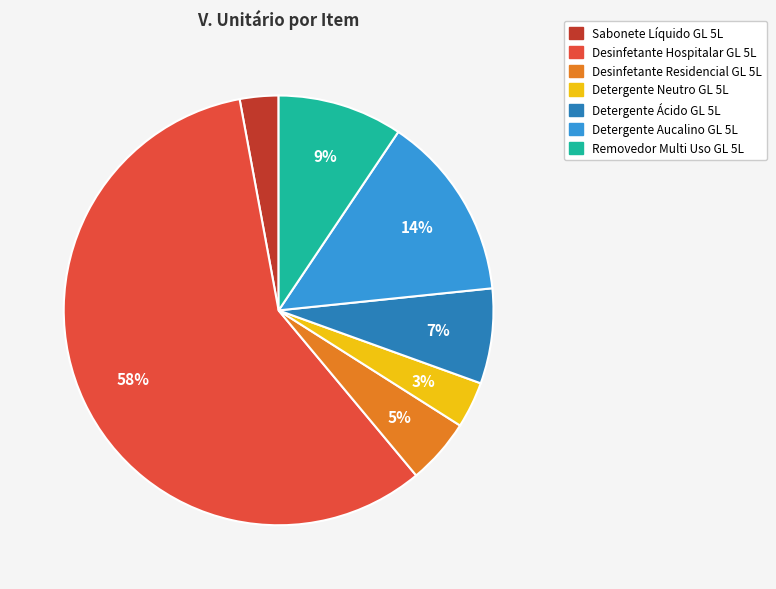

Is there any slice that represents more than half of the pie?

Yes